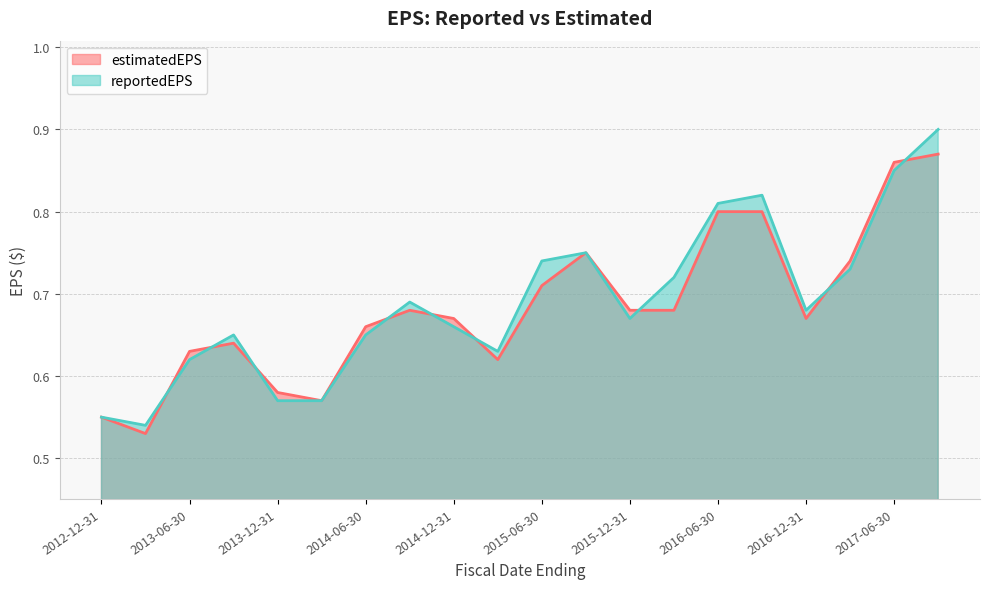

What is the value of the reportedEPS point at the 6th from the left?

0.6